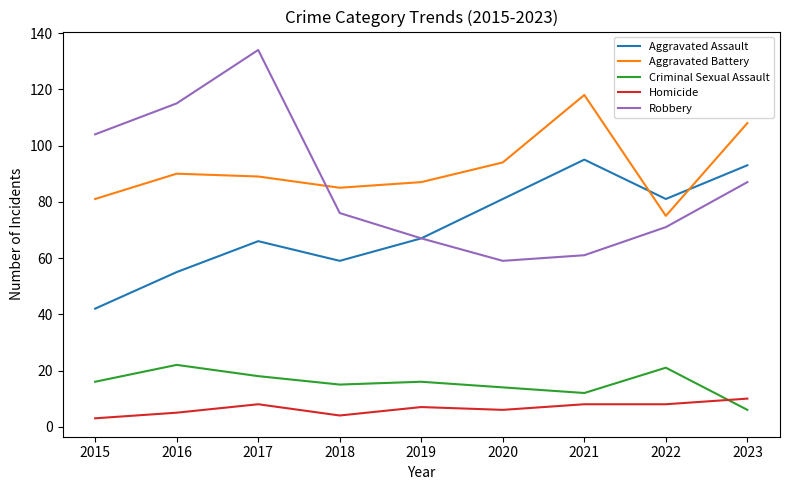

Which category has the highest value across all series?

2017